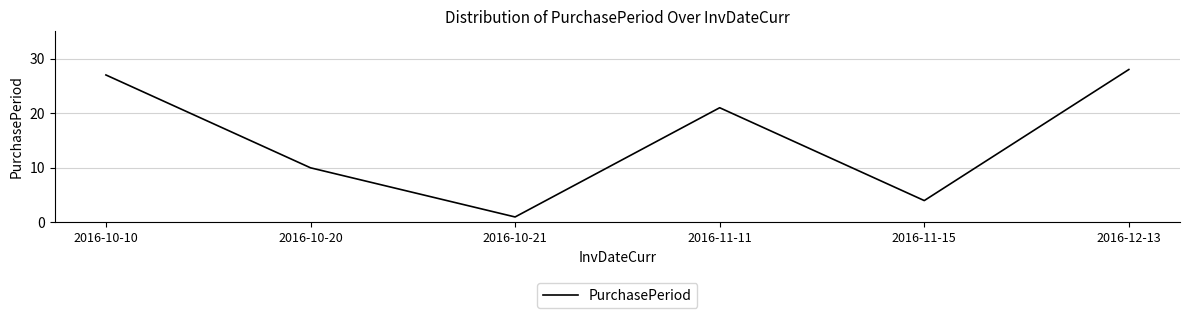

What position from the left is 2016-12-13?

6